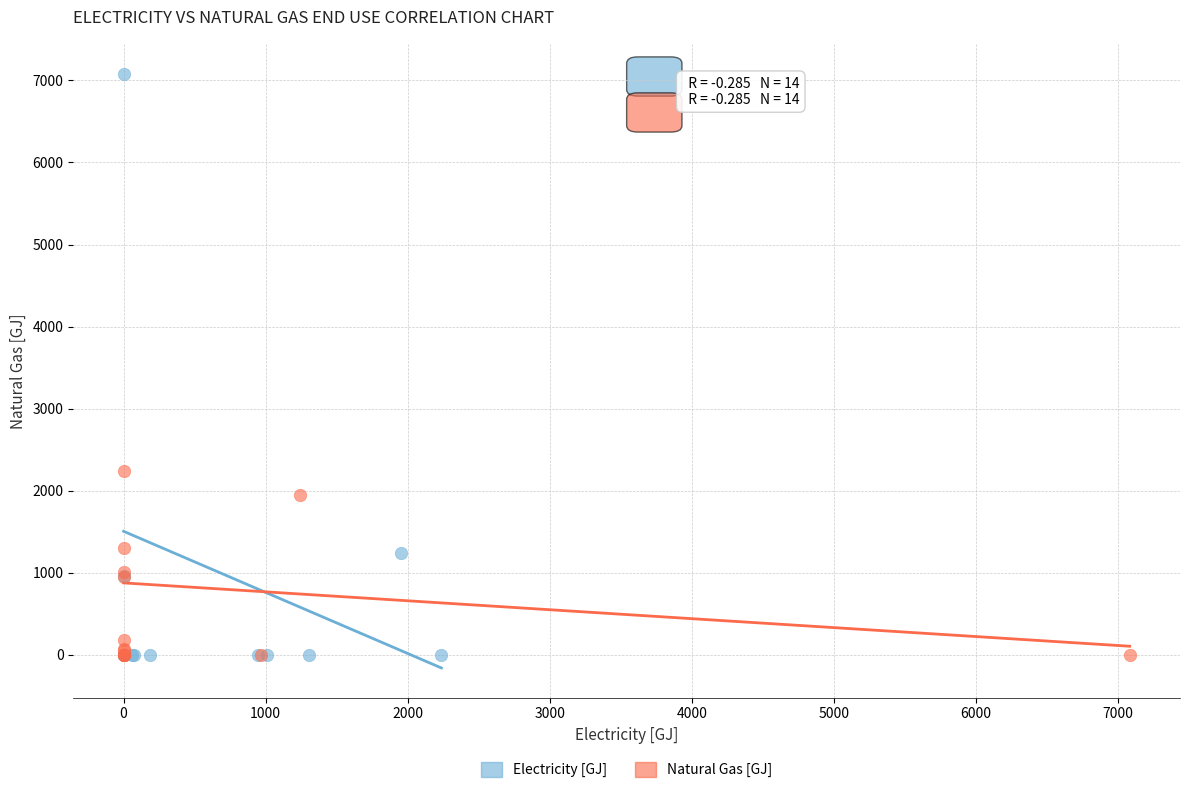

Which series has the widest spread of Y values?

Electricity [GJ]